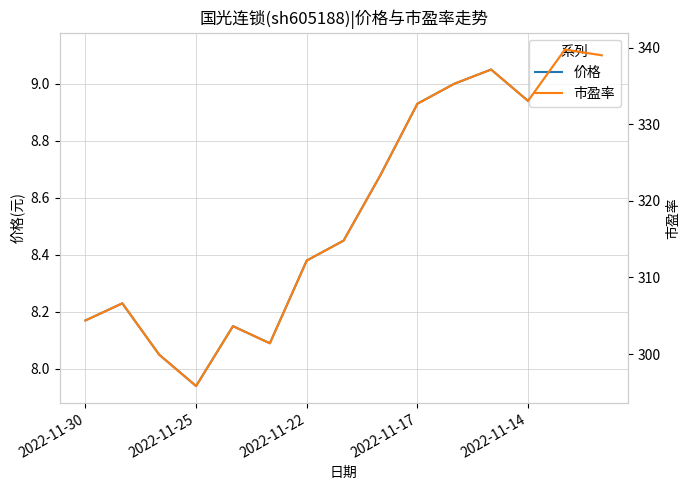

How many data points in 价格 are above 8?

14